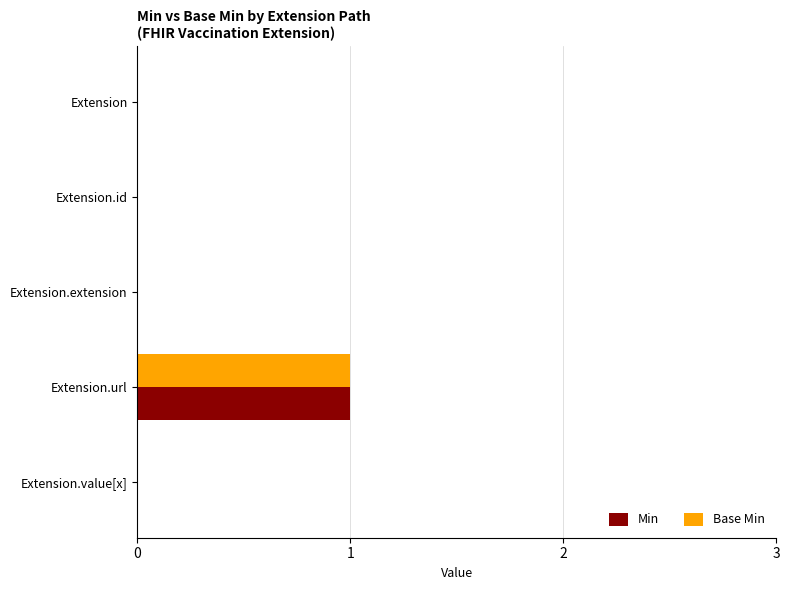

True or false: Base Min has a value of 1 at Extension.url.

True